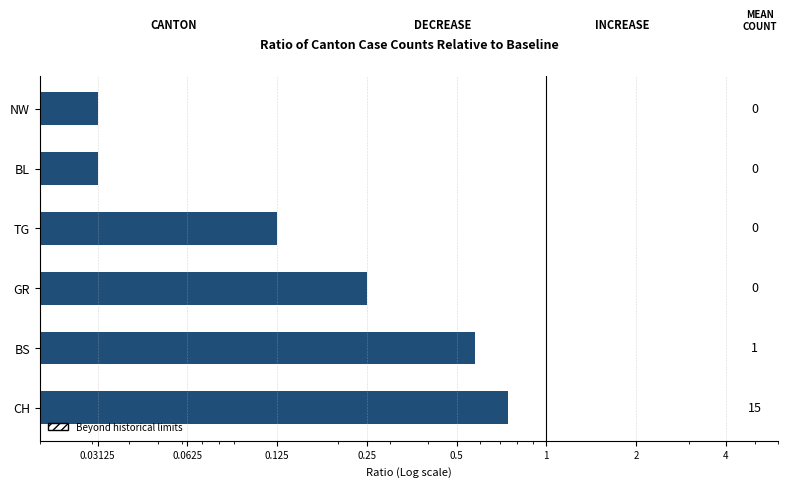

How many distinct data groups are displayed?

1